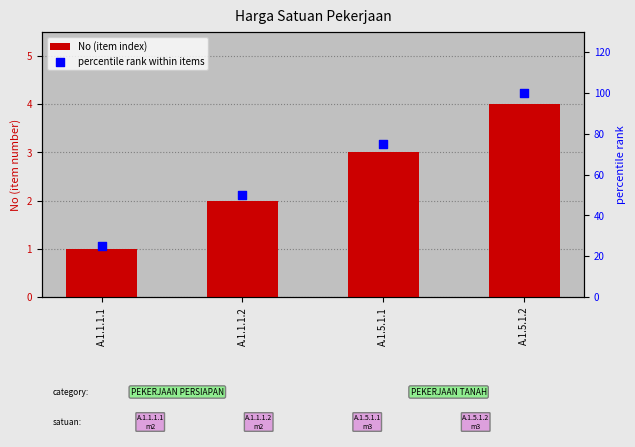

Which series reaches the minimum Y coordinate?

No (item index)